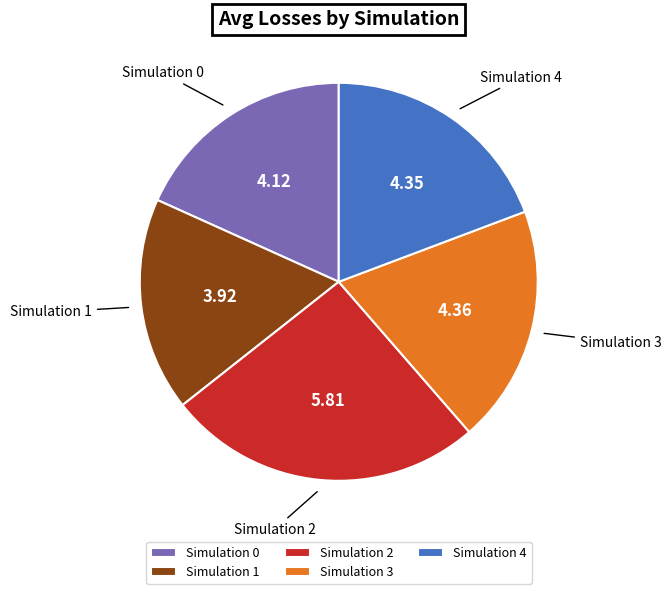

Do Simulation 2 and Simulation 3 together represent more than half of the pie?

No